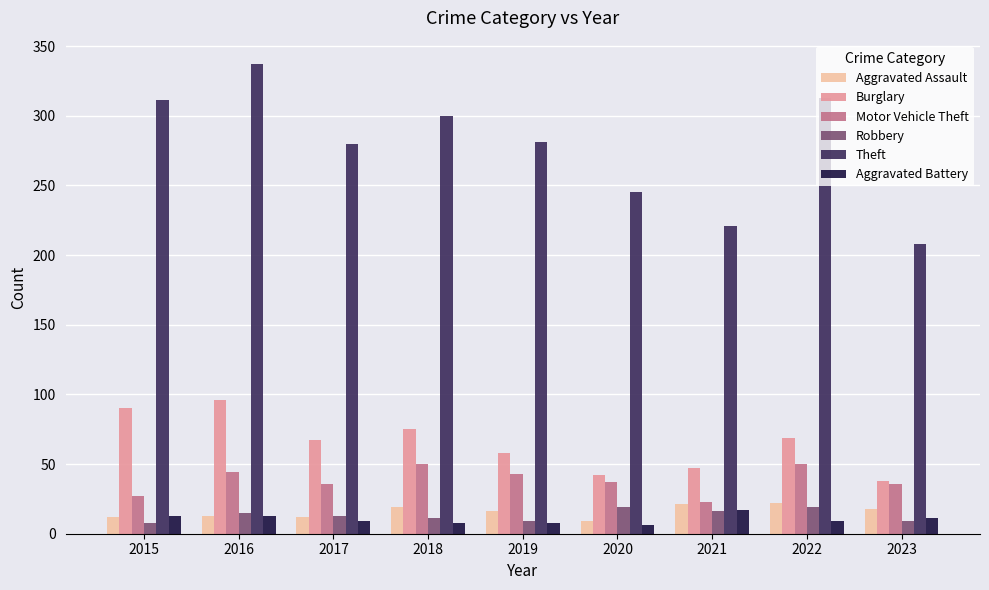

What is the greatest value displayed?

337